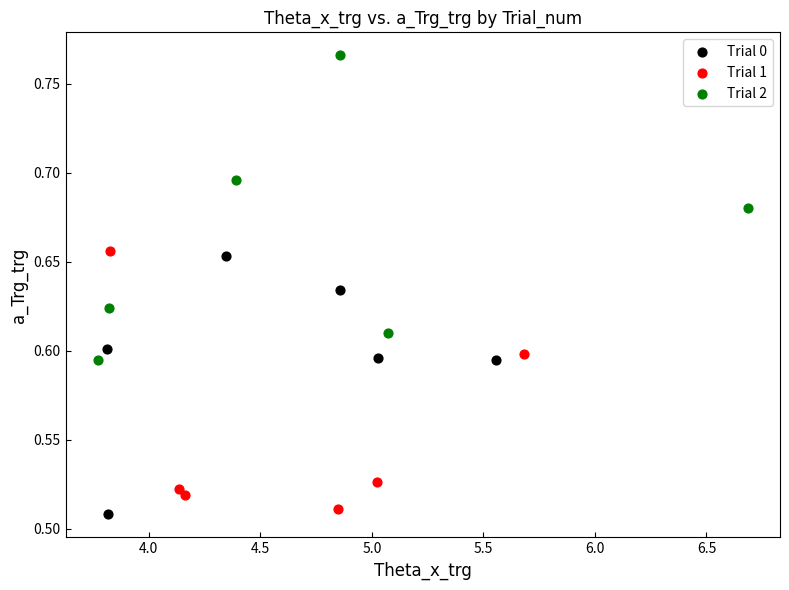

Which series has the largest Y range (max minus min)?

Trial 2